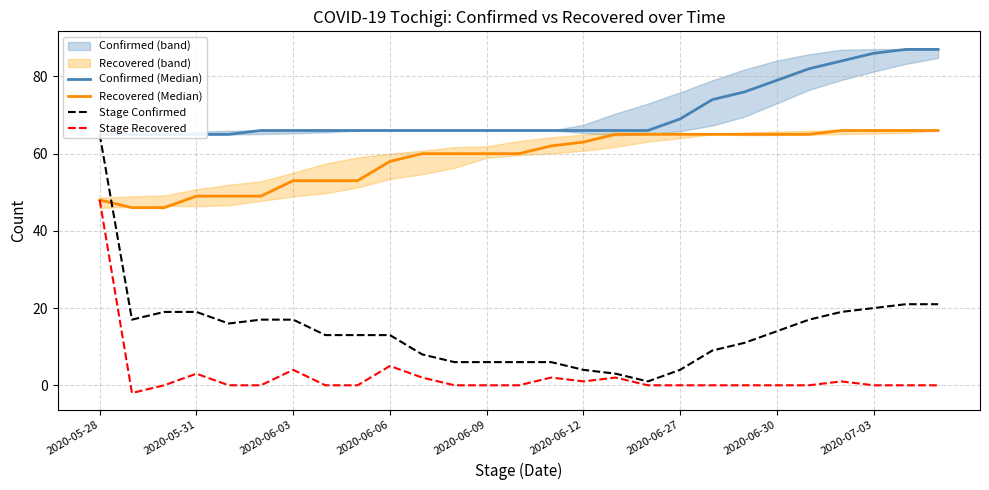

Is it true that Confirmed (Median) equals 92 at 13?

False